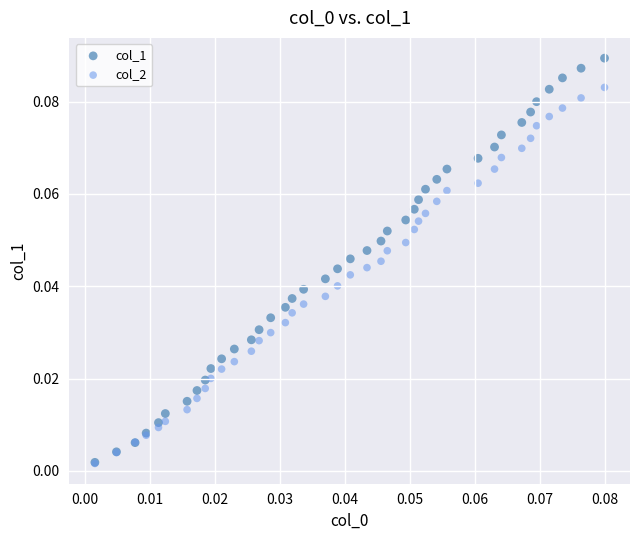

Which series contains the highest Y value?

col_1